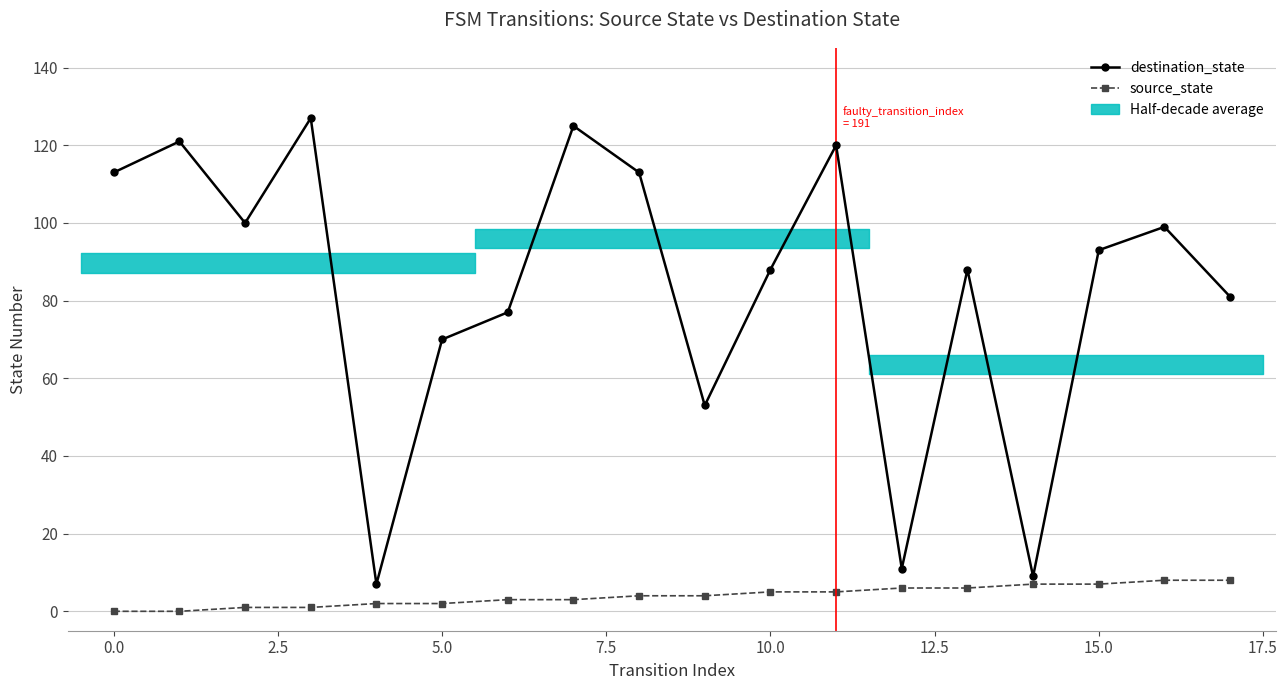

At how many categories does at least one series exceed 124?

2